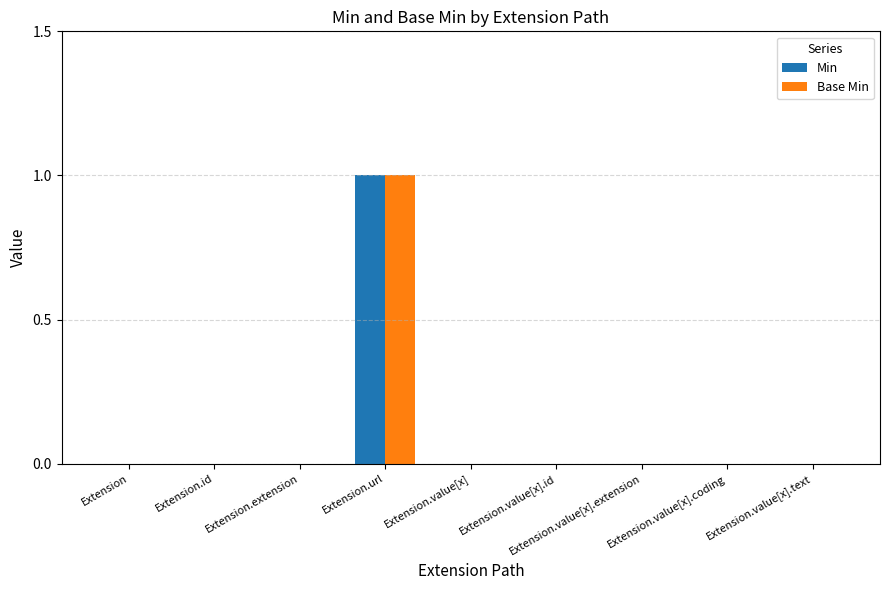

At which category is the sum across all series the highest?

Extension.url